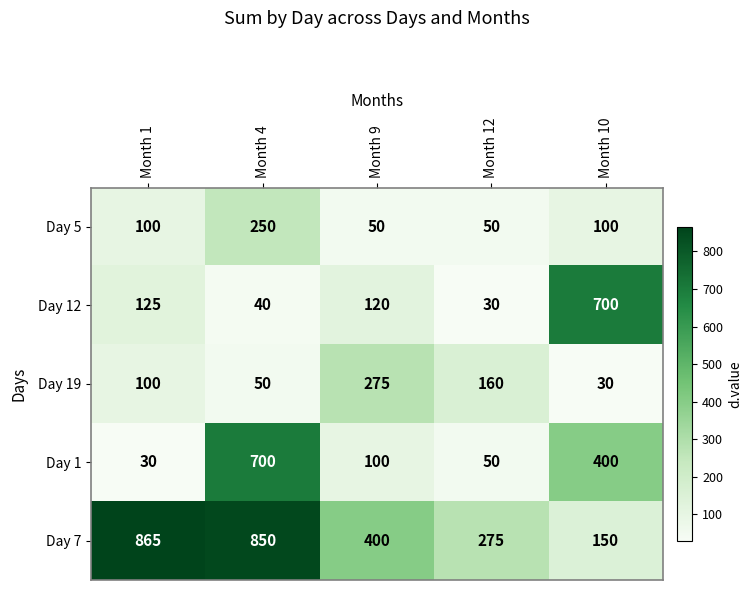

Rank the series at Month 10 from lowest to highest value.

Day 19, Day 5, Day 7, Day 1, Day 12